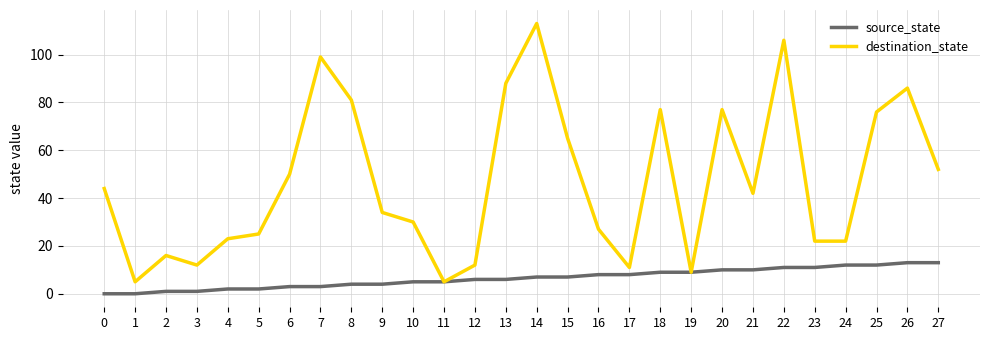

Which series has the largest range (max minus min)?

destination_state